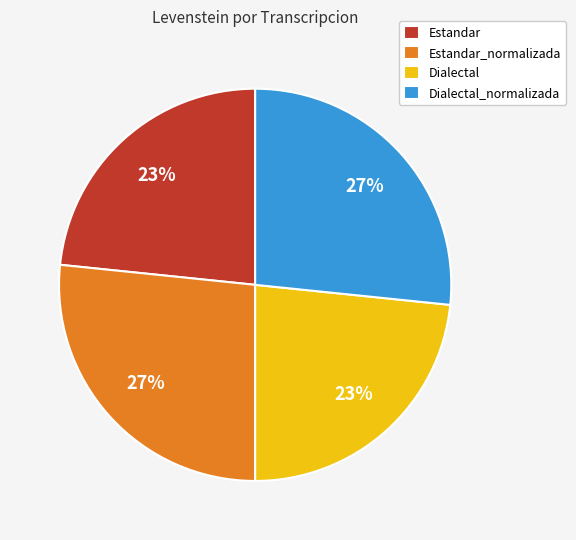

Does any single category account for the majority?

No